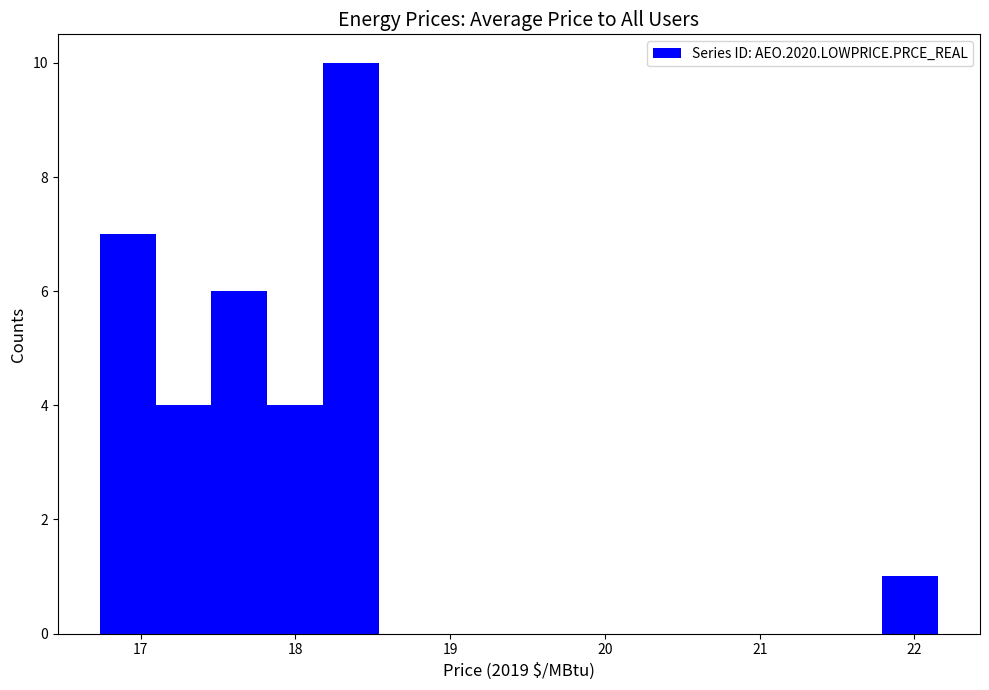

Read against the x-axis, roughly where is the centre of the tallest bar?

18.4